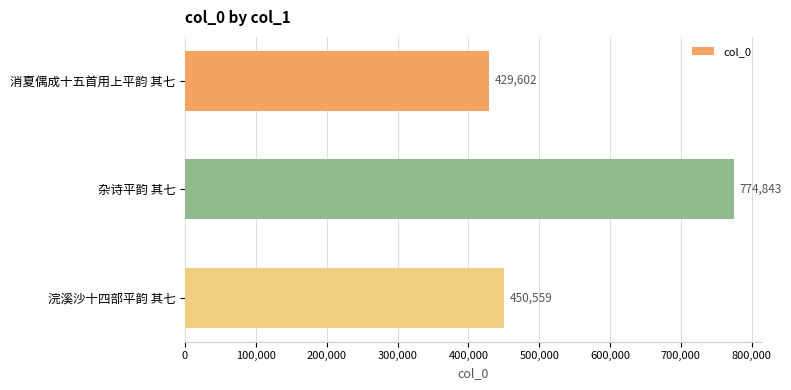

True or false: the data shows 237218 at 杂诗平韵 其七.

False